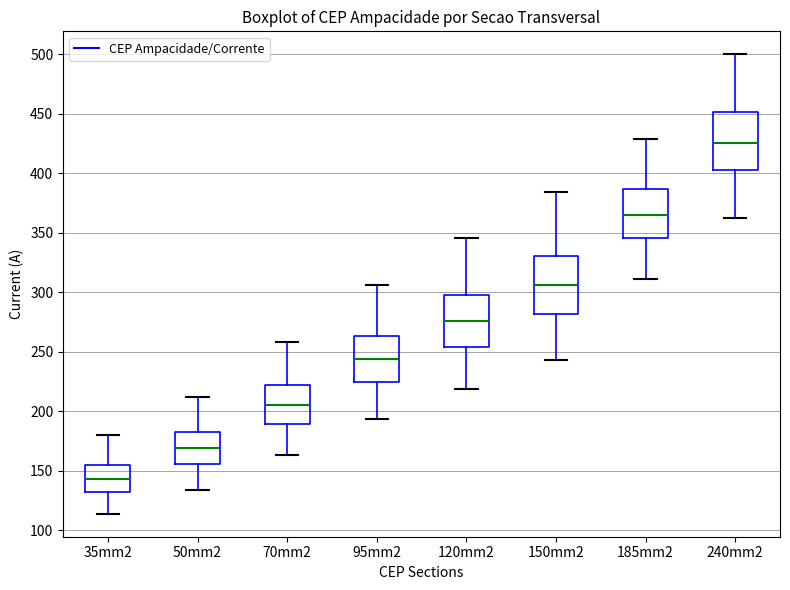

Reading left to right, read every box against the y-axis: the position of its median line, the range the box covers, and the ends of its whiskers. The values are not printed on the chart, so give them approximately, as read against the axis.

35mm2: median 145, box 130 to 155, whiskers 115 to 180
50mm2: median 170, box 155 to 180, whiskers 135 to 210
70mm2: median 205, box 190 to 220, whiskers 165 to 260
95mm2: median 245, box 225 to 265, whiskers 195 to 305
120mm2: median 275, box 255 to 300, whiskers 220 to 345
150mm2: median 305, box 280 to 330, whiskers 245 to 385
185mm2: median 365, box 345 to 385, whiskers 310 to 430
240mm2: median 425, box 405 to 450, whiskers 365 to 500